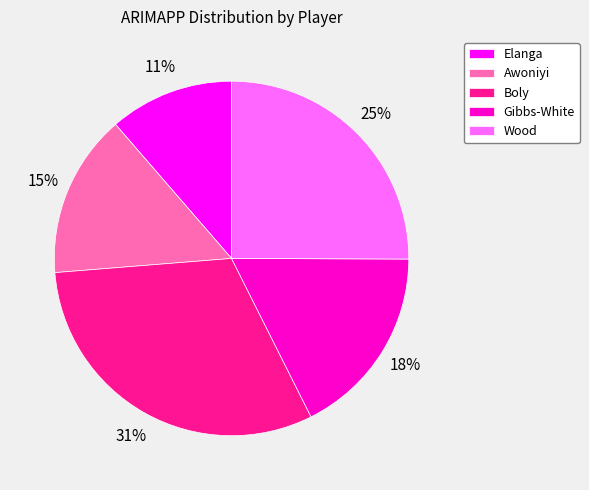

Do Elanga and Boly together represent more than half of the pie?

No